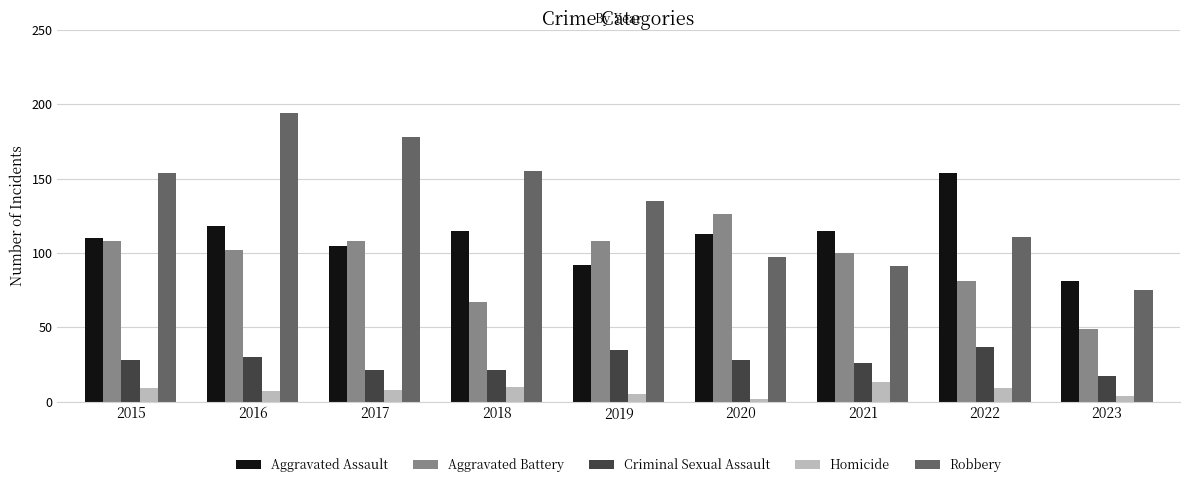

What is the average value of the Aggravated Battery series?

94